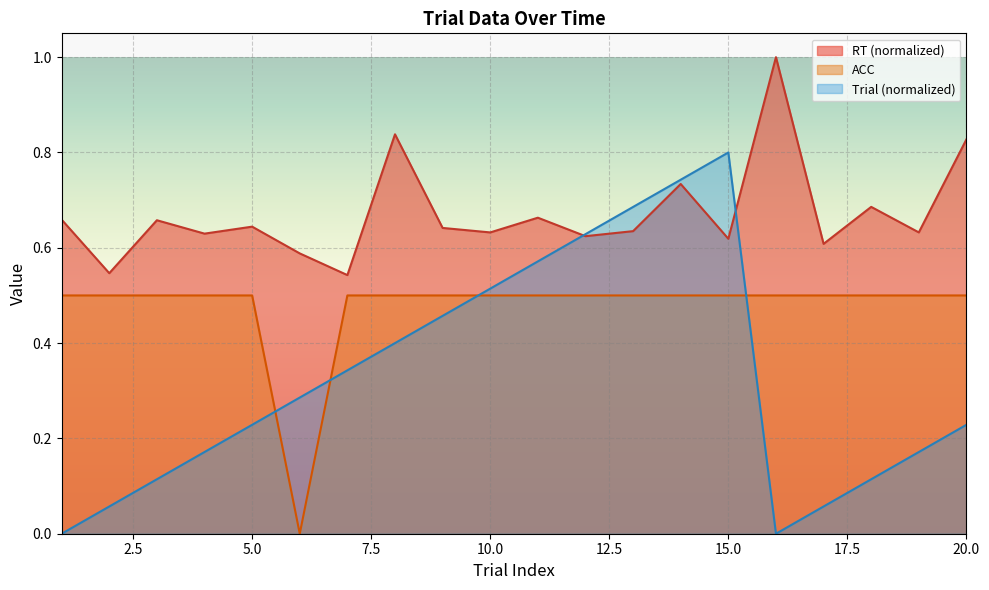

List the series in order of their peak value, highest first.

RT (normalized), Trial (normalized), ACC